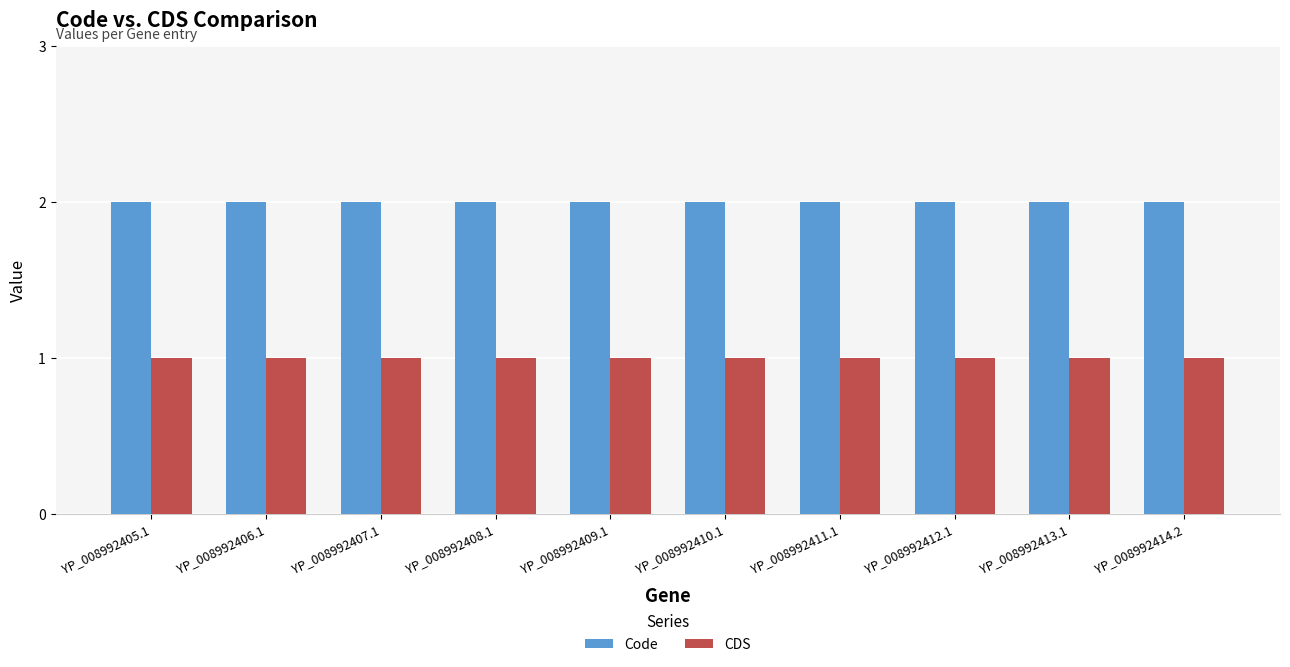

What position from the right is YP_008992411.1?

4